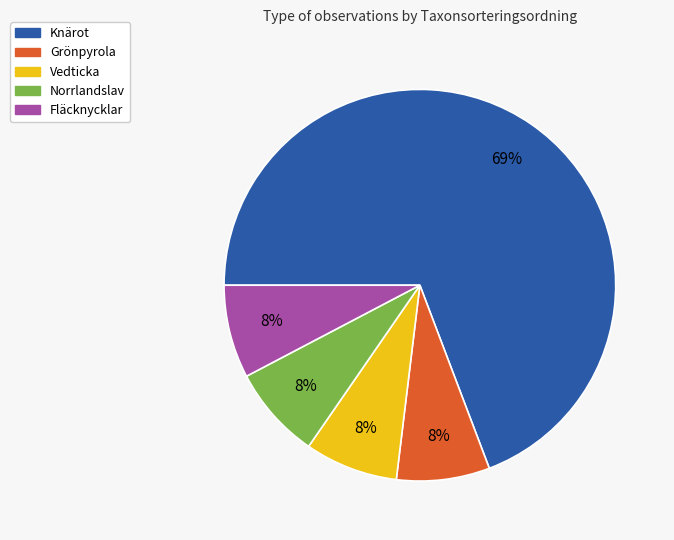

Which category accounts for the majority?

Knärot